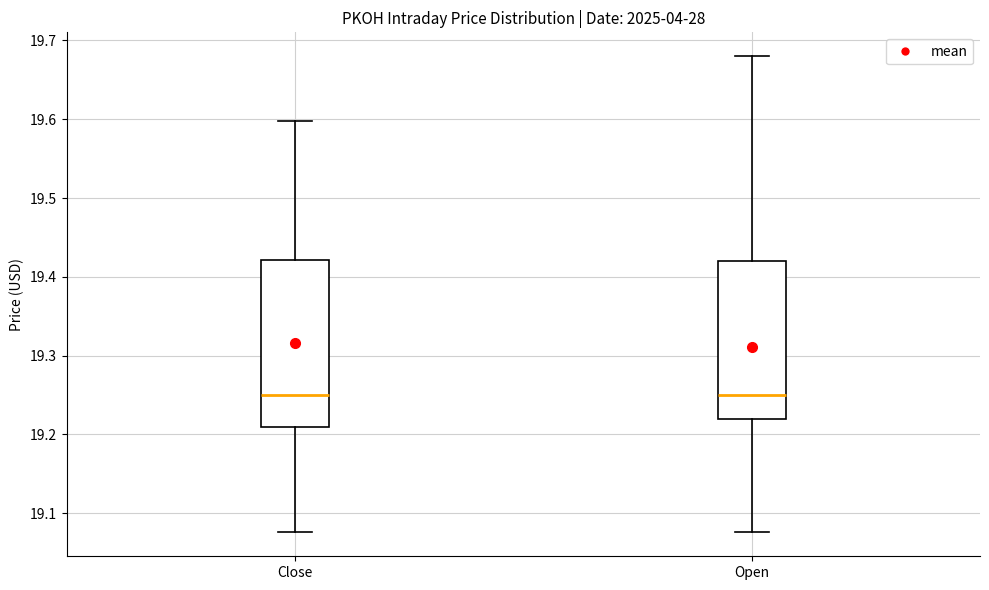

Reading left to right, read every box against the y-axis: the position of its median line, the range the box covers, and the ends of its whiskers. The values are not printed on the chart, so give them approximately, as read against the axis.

Close: median 19.25, box 19.21 to 19.42, whiskers 19.08 to 19.60
Open: median 19.25, box 19.22 to 19.42, whiskers 19.08 to 19.68